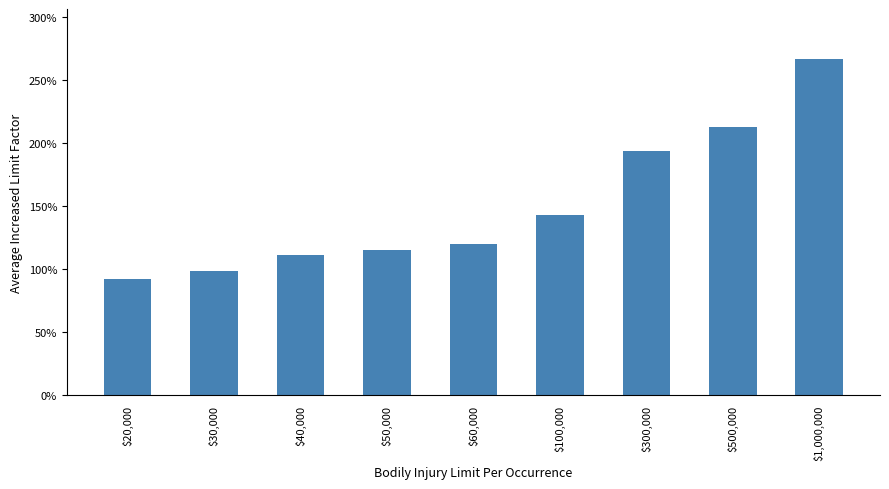

Is it true that the value at $20,000 is 0.9?

True